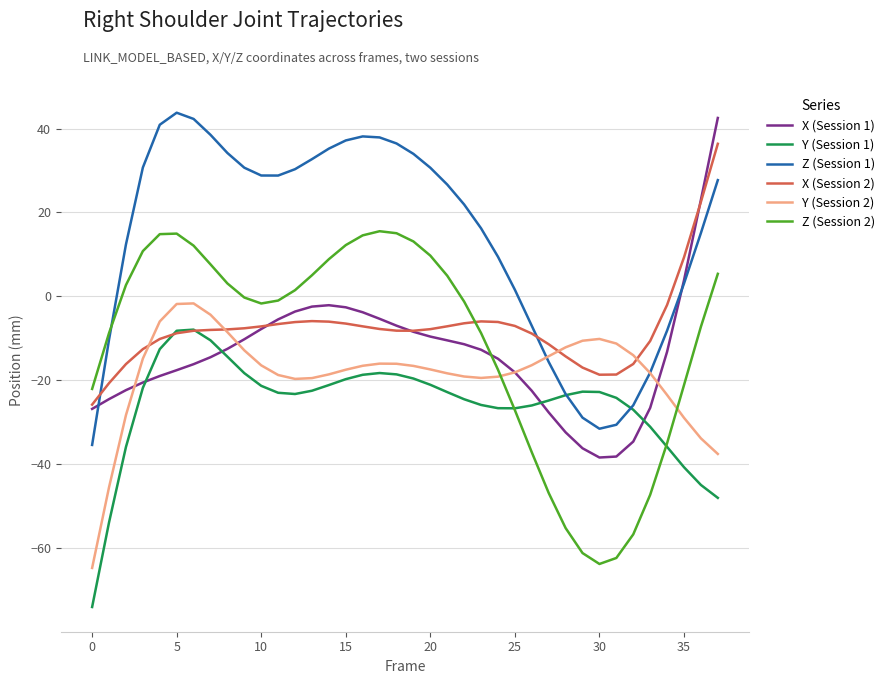

Which series has the largest total across all categories?

Z (Session 1)